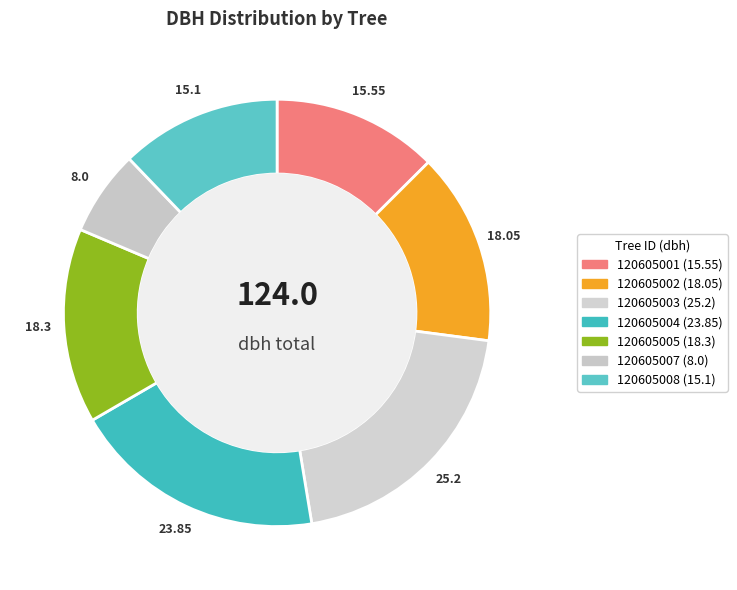

Is it true that 120605001 is 13% of the pie?

True